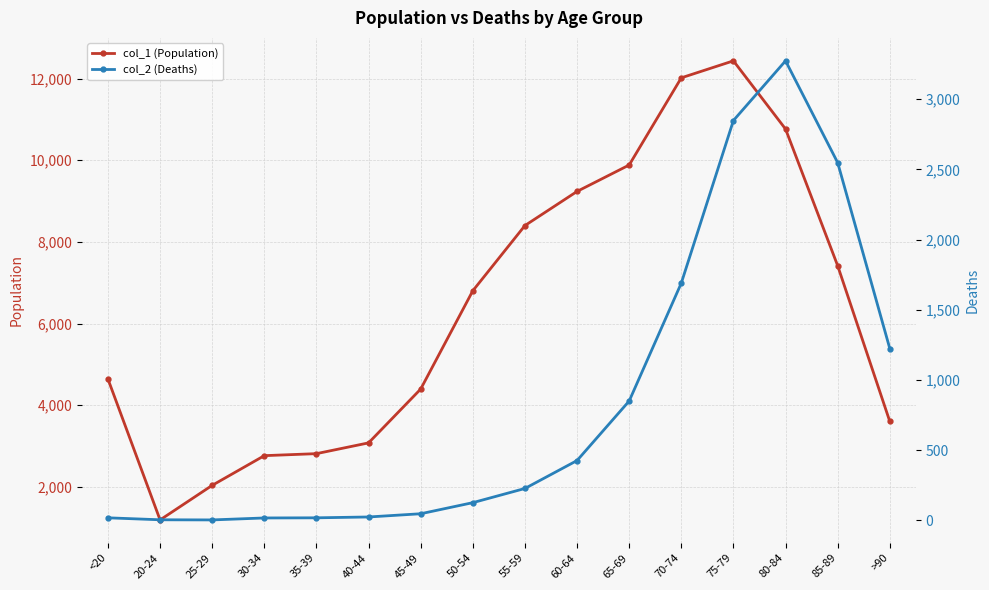

List the series in order of their overall mean, lowest first.

col_2 (Deaths), col_1 (Population)